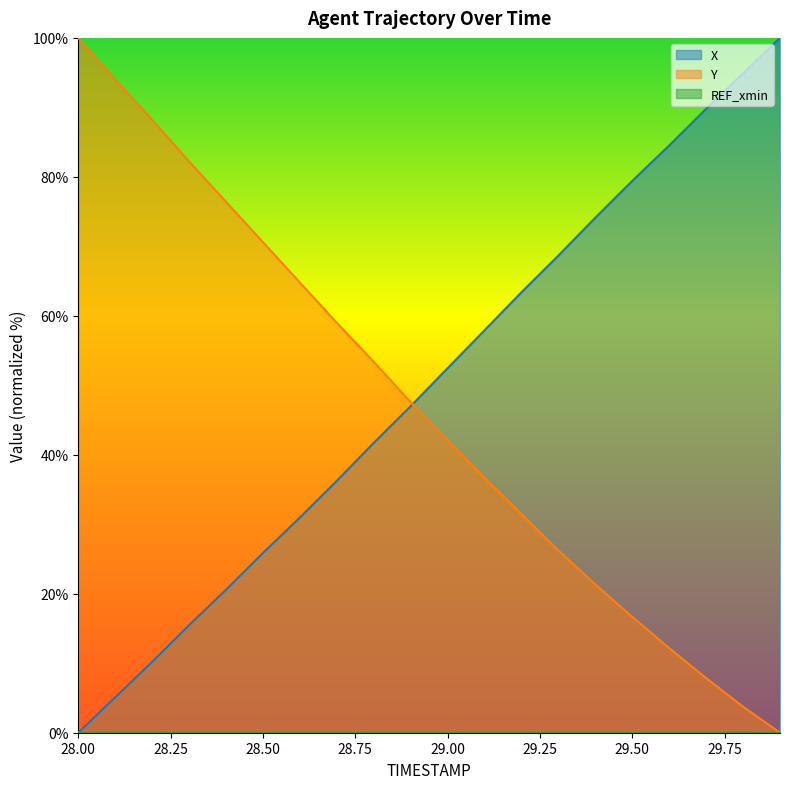

Is it true that X equals 39.8 at 28.50?

False